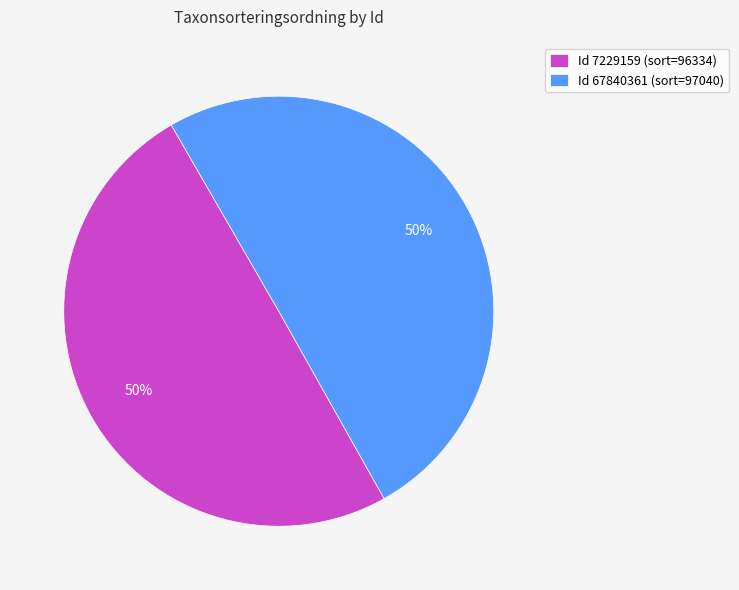

Do Id 67840361 (sort=97040) and Id 7229159 (sort=96334) together represent more than half of the pie?

Yes